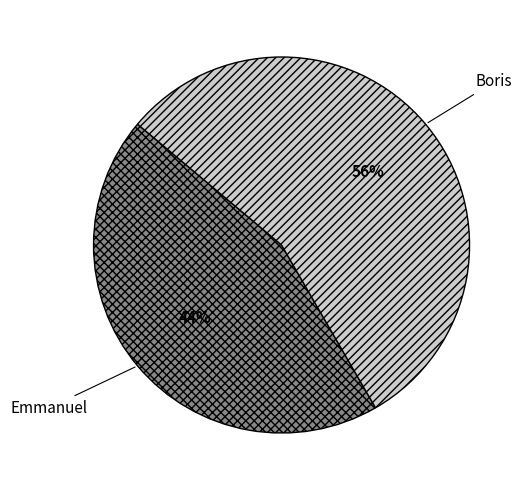

Which has a higher value, Emmanuel or Boris?

Boris